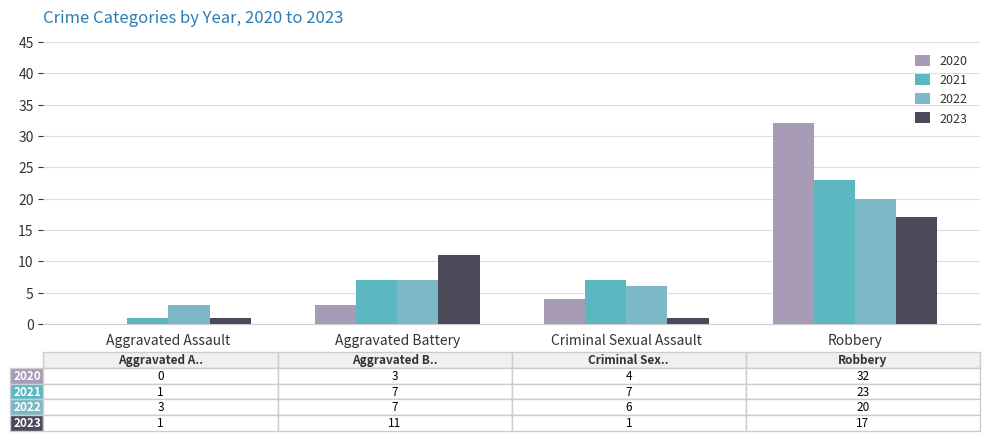

What is the spread (max minus min) of values at Aggravated Battery?

8